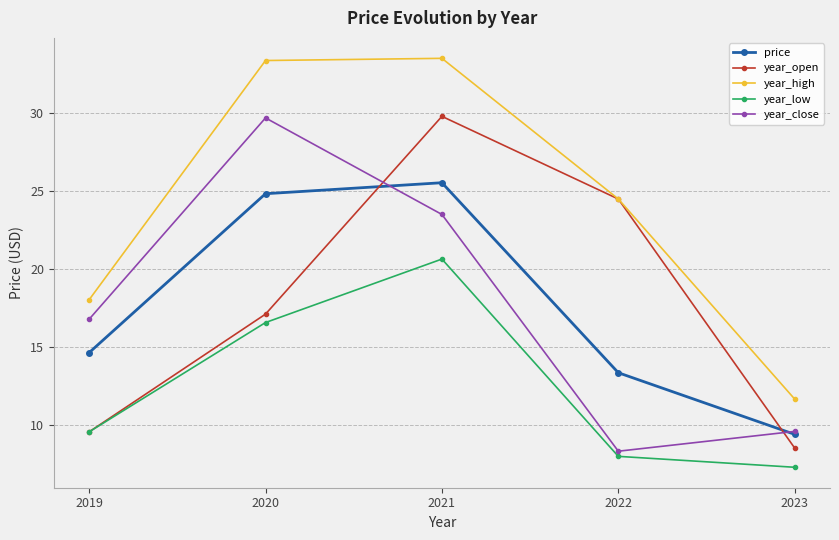

At which category does year_low reach its first local peak?

2021